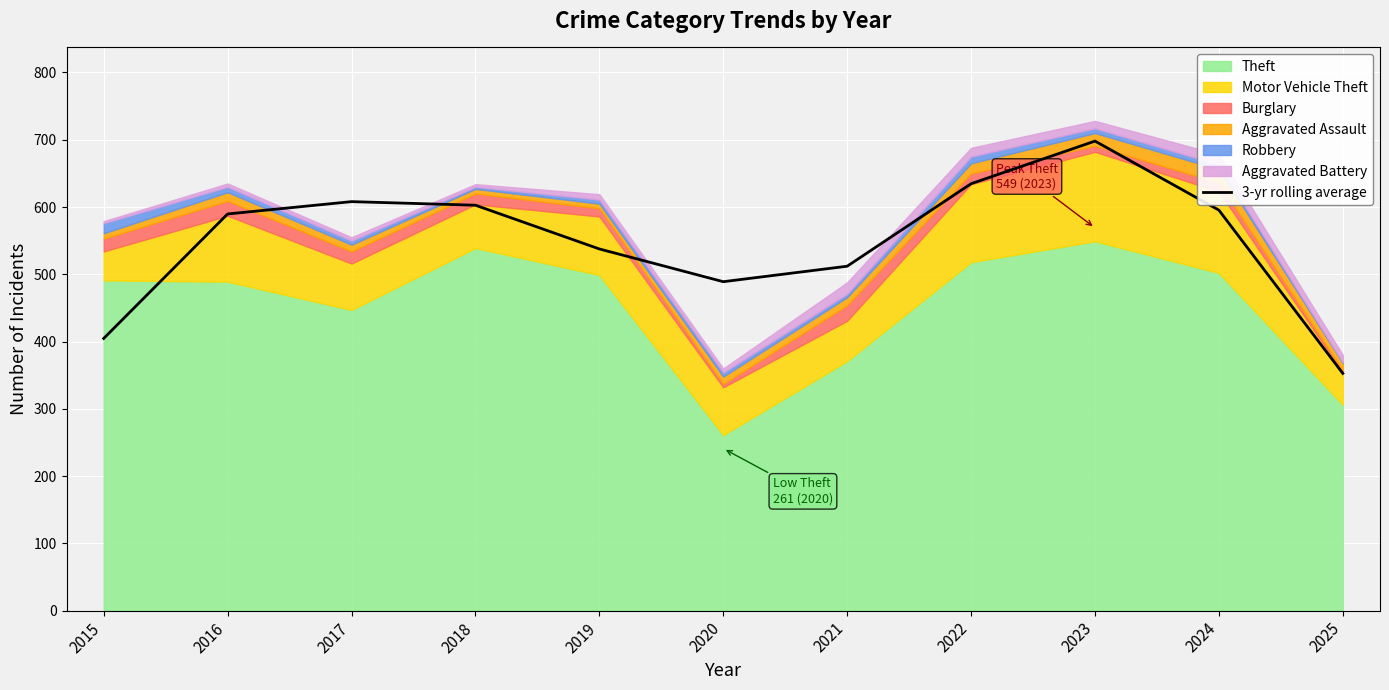

What is the ratio of the value at 2024 to the value at 2017?

1.0